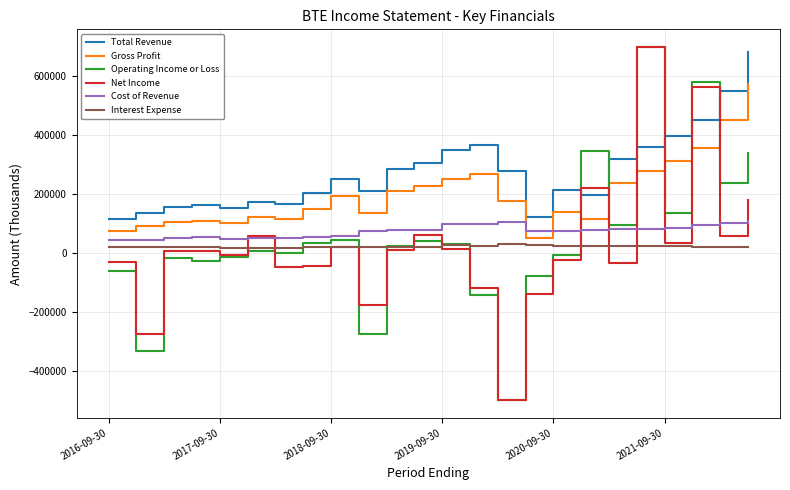

Which series has the largest total across all categories?

Total Revenue